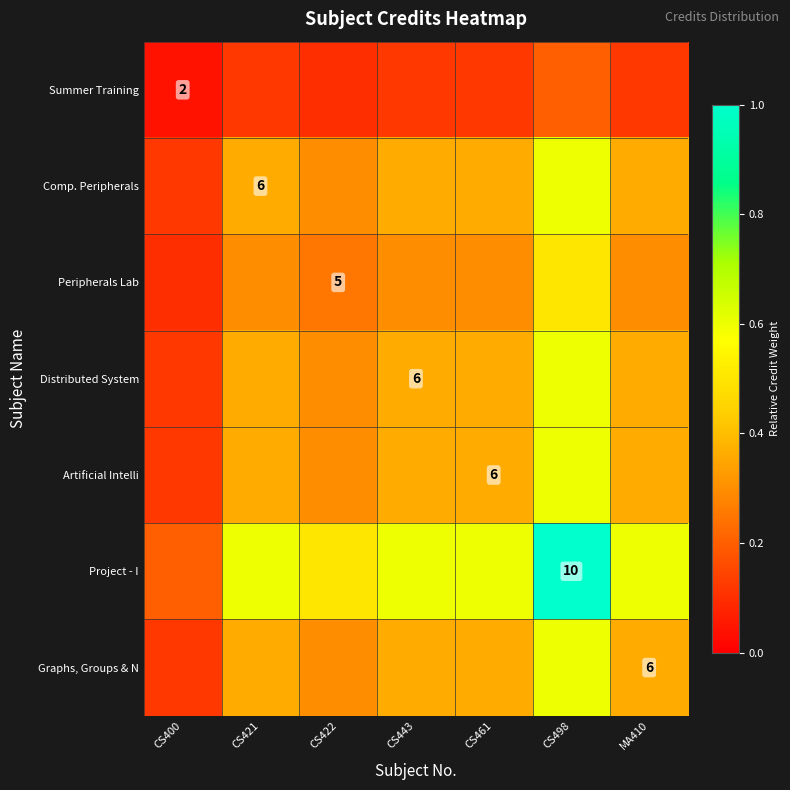

At CS400, list the series in order from smallest to largest.

Summer Training, Peripherals Lab, Comp. Peripherals, Distributed System, Artificial Intelli, Graphs, Groups & N, Project - I